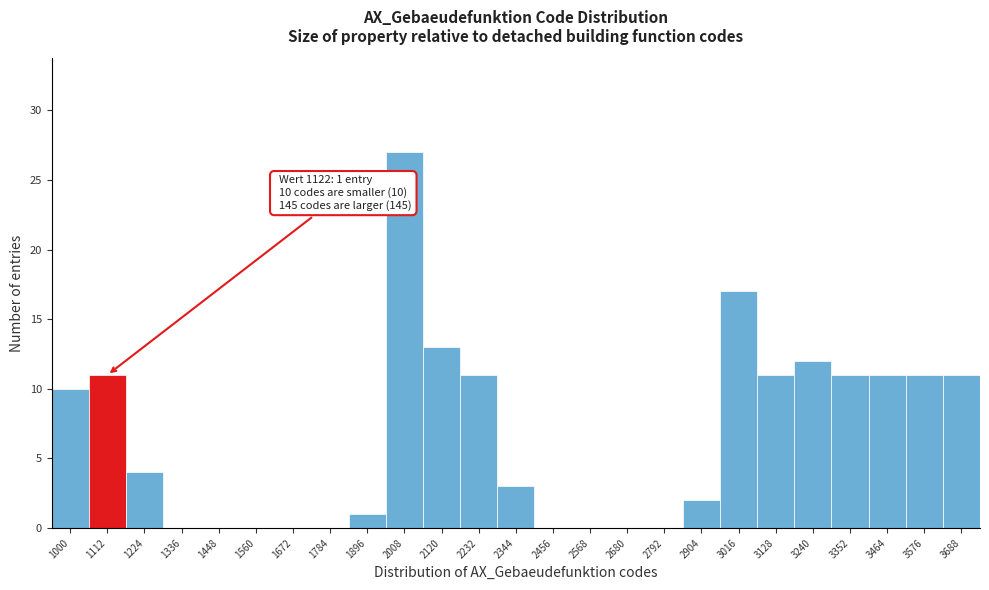

Reading left to right, transcribe all the data shown in this chart.

1000=10	1112=11	1224=4	1336=0	1448=0	1560=0	1672=0	1784=0	1896=1	2008=27	2120=13	2232=11	2344=3	2456=0	2568=0	2680=0	2792=0	2904=2	3016=17	3128=11	3240=12	3352=11	3464=11	3576=11	3688=11